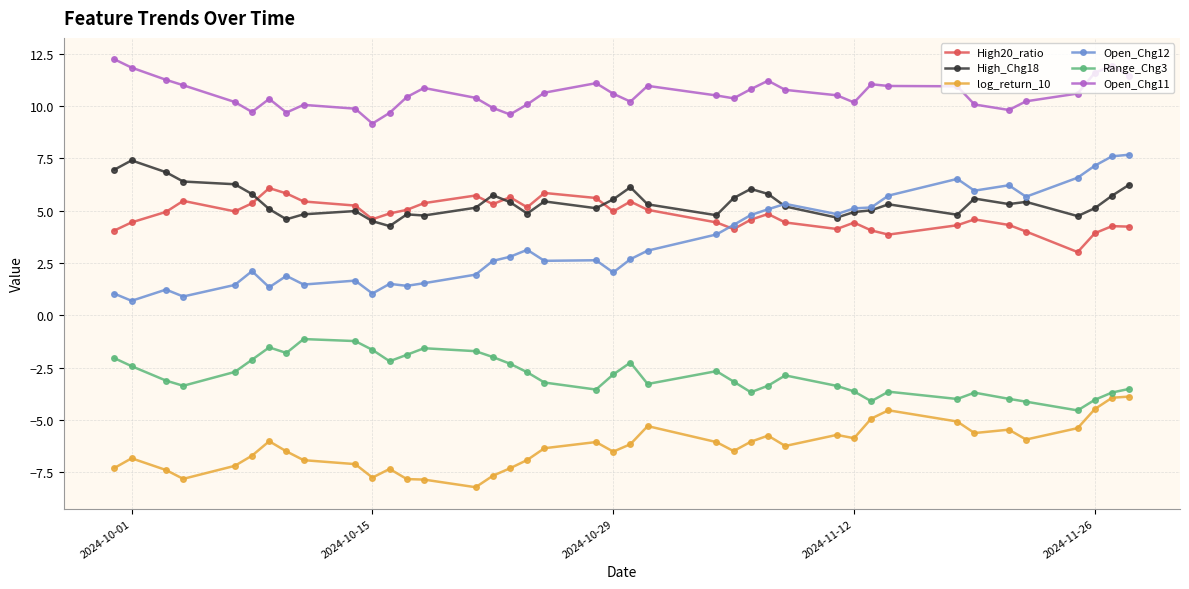

Is this an area chart (filled region under the line)?

No